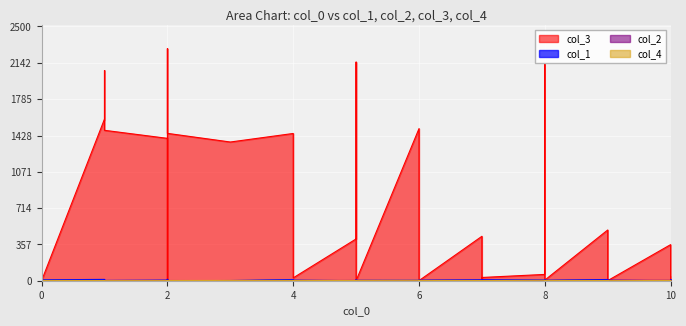

What is the spread (max minus min) of values at 5?

411